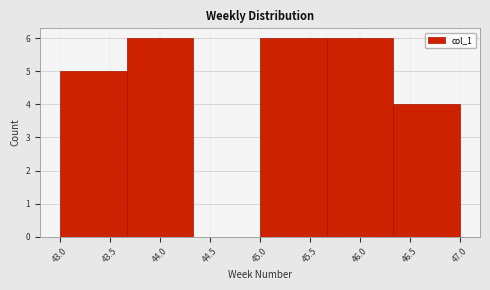

Reading left to right, list every bar in this chart as the range it spans on the x-axis followed by its height. Neither the bar edges nor the heights are printed on the chart, so give them approximately, as read against the axes.

43.00 to 43.65: 5
43.65 to 44.35: 6
44.35 to 45.00: 0
45.00 to 45.65: 6
45.65 to 46.35: 6
46.35 to 47.00: 4